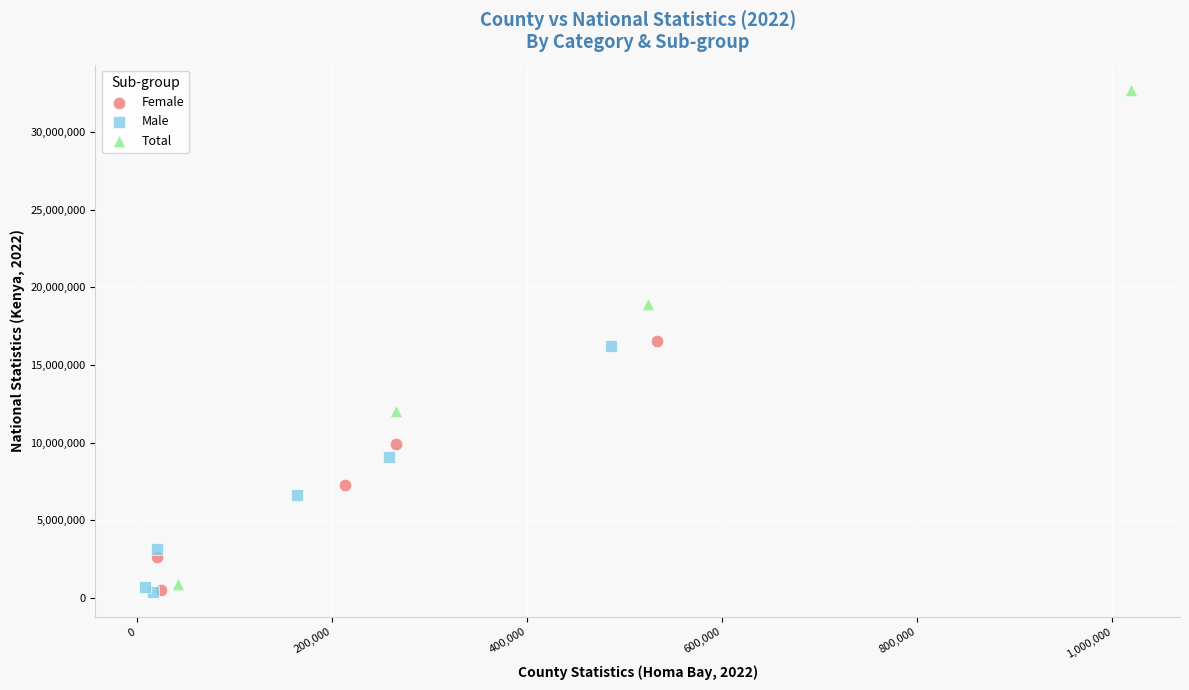

Which series contains the highest Y value?

Total